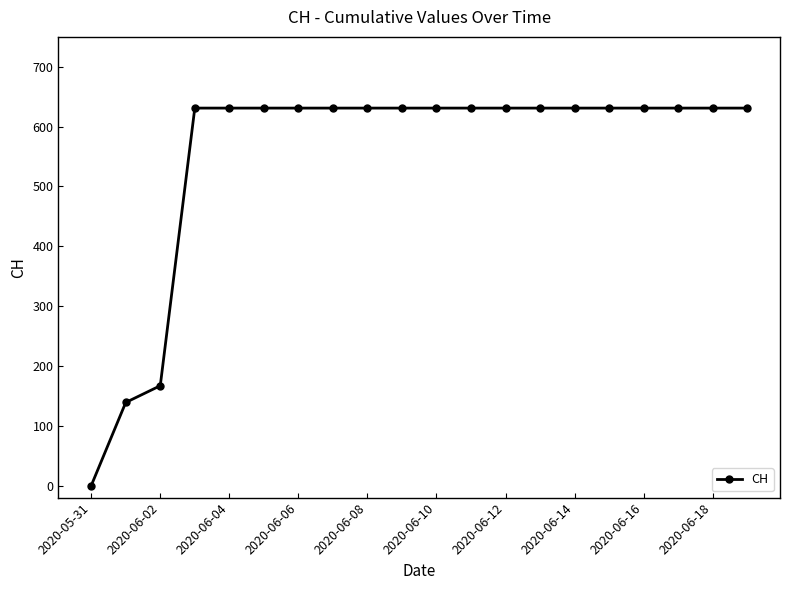

What is the value of the 13th point from the left?

631